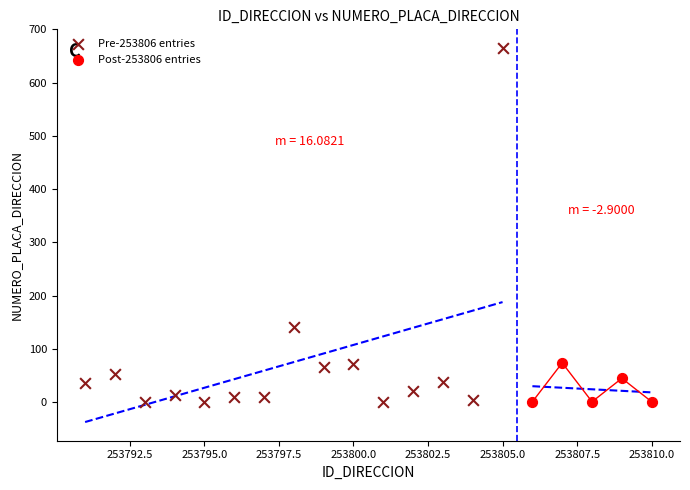

Which series has the widest spread of Y values?

Pre-253806 entries